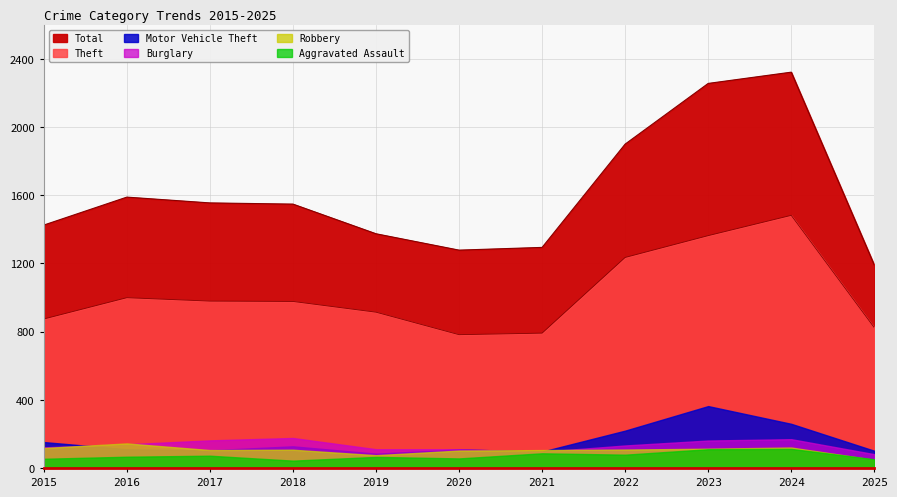

Does the chart display data point markers on the line(s)?

No